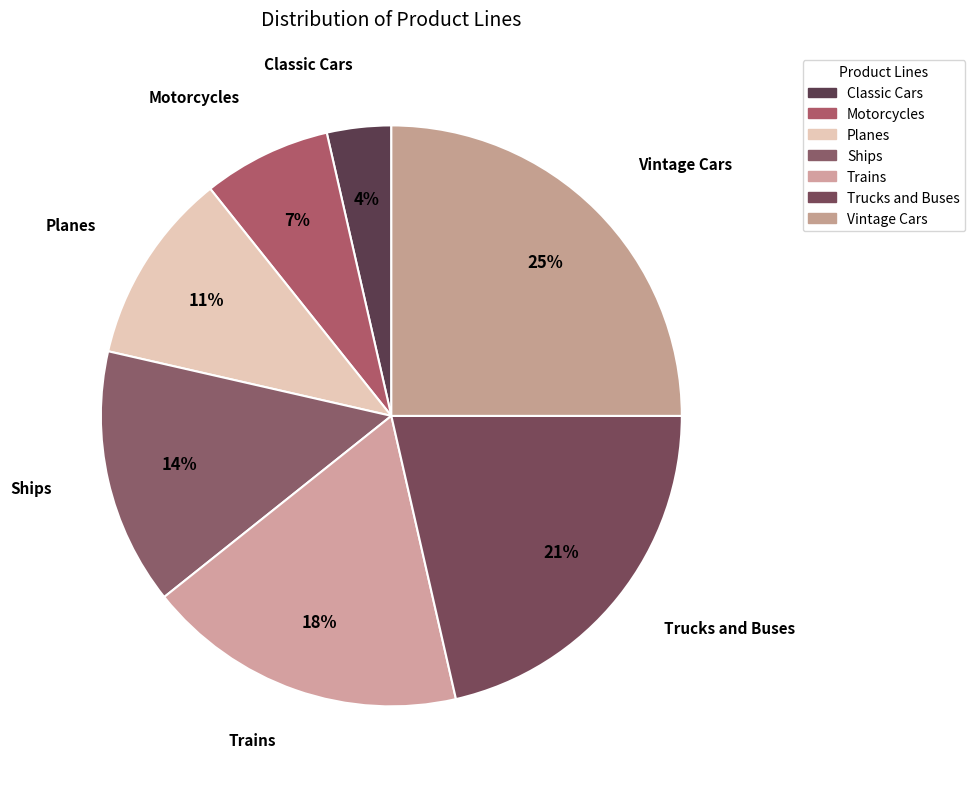

How many slices are in this pie chart?

7